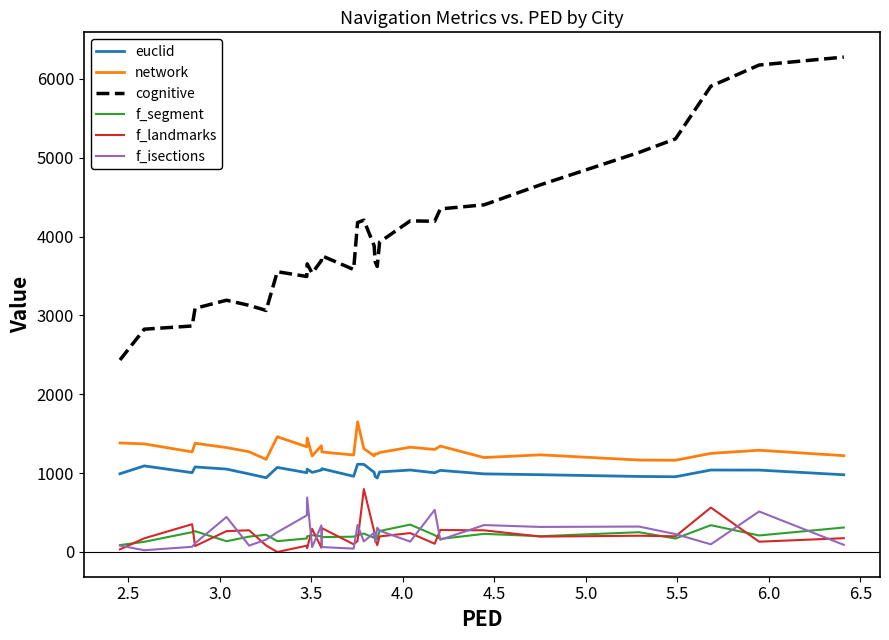

True or false: f_segment and network cross at least once.

False